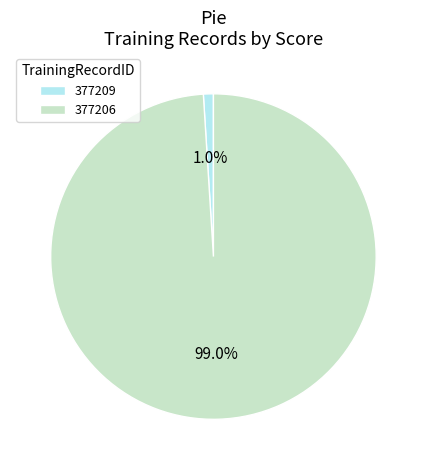

Rank the categories by value from lowest to highest.

377209, 377206